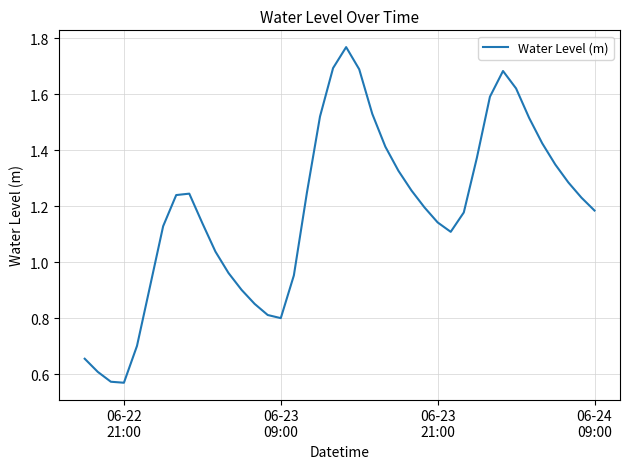

What is the smallest value displayed?

0.6